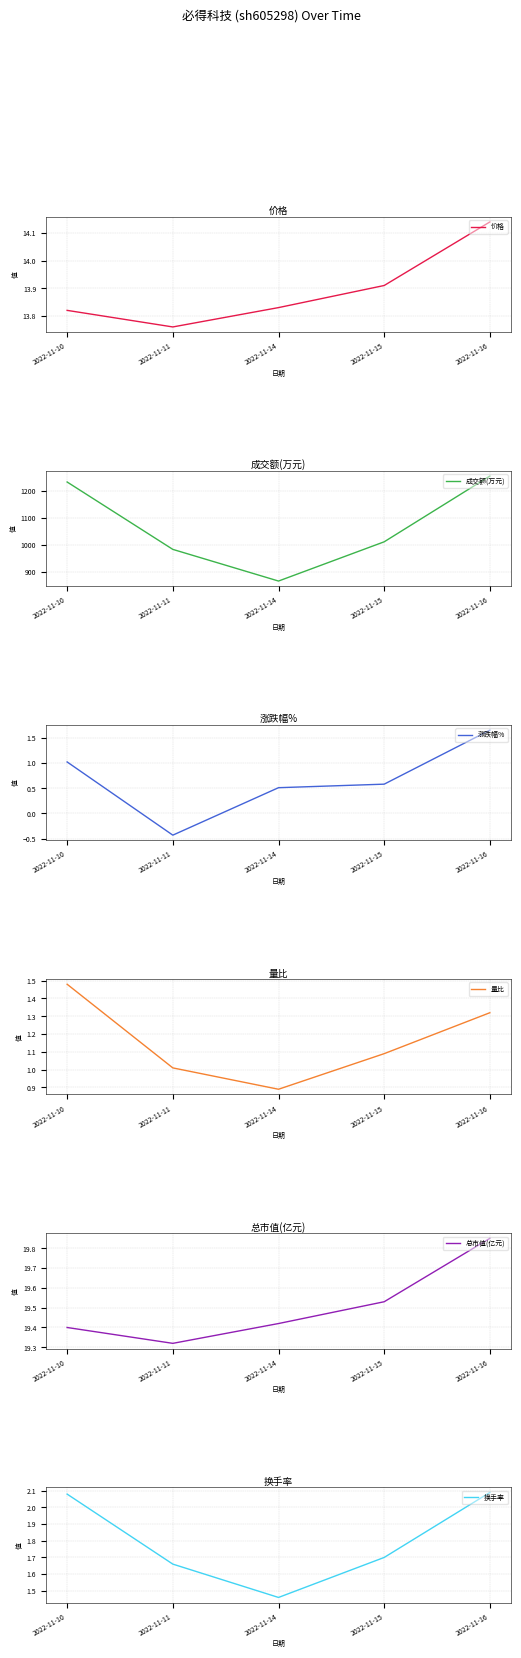

At 2022-11-16, list the series in order from smallest to largest.

量比, 涨跌幅%, 换手率, 价格, 总市值(亿元), 成交额(万元)